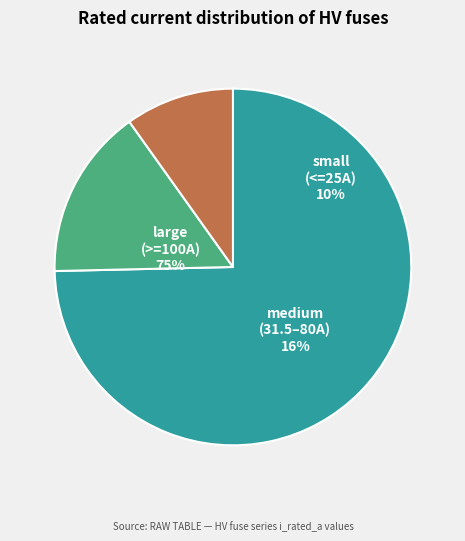

Is it true that HV 125A is 23% of the pie?

False